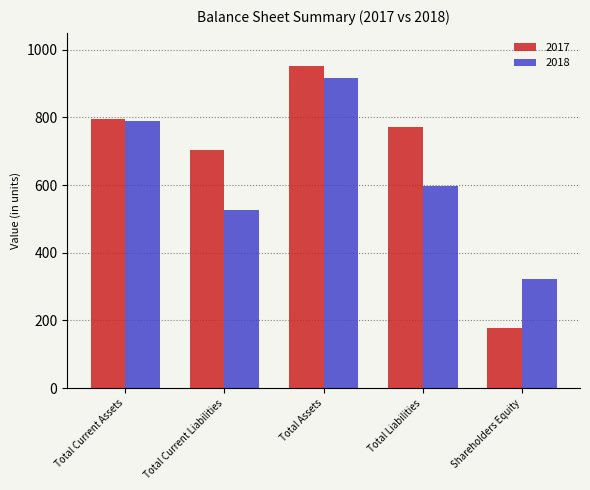

Is it true that 2017 equals 178 at Shareholders Equity?

True